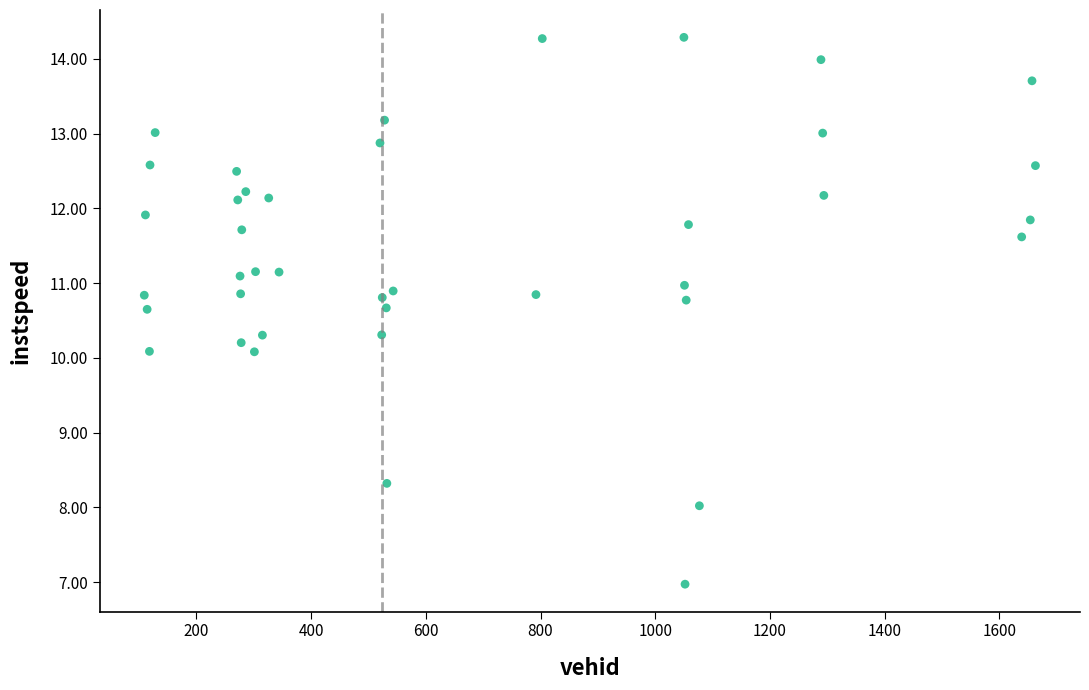

What is the range of Y values (max minus min)?

7.3